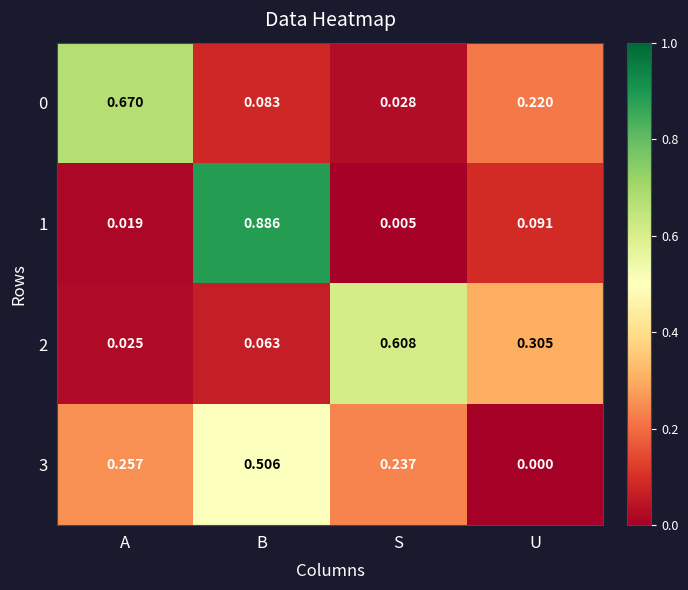

At which label is 3 closest to 0?

U